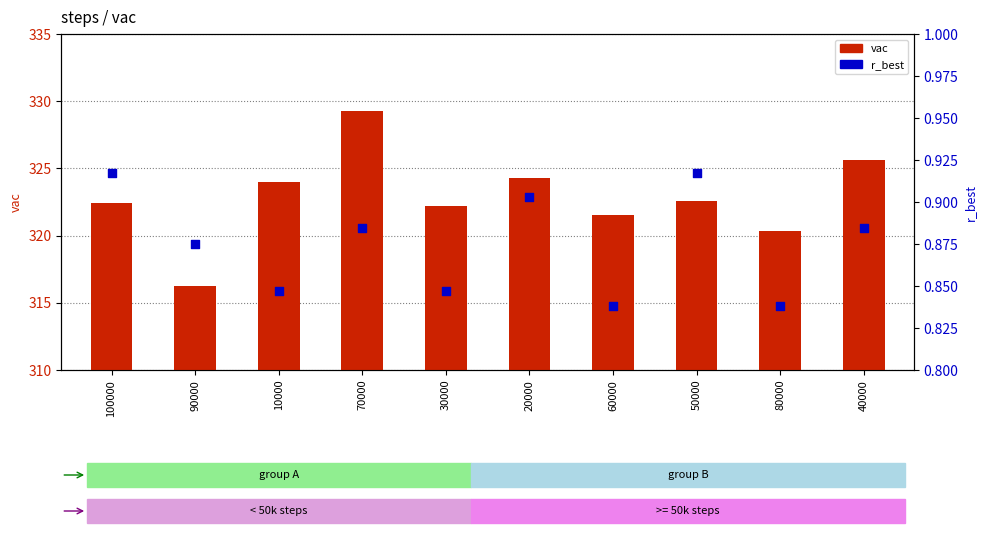

What is the total value across all series at 50000?

323.5